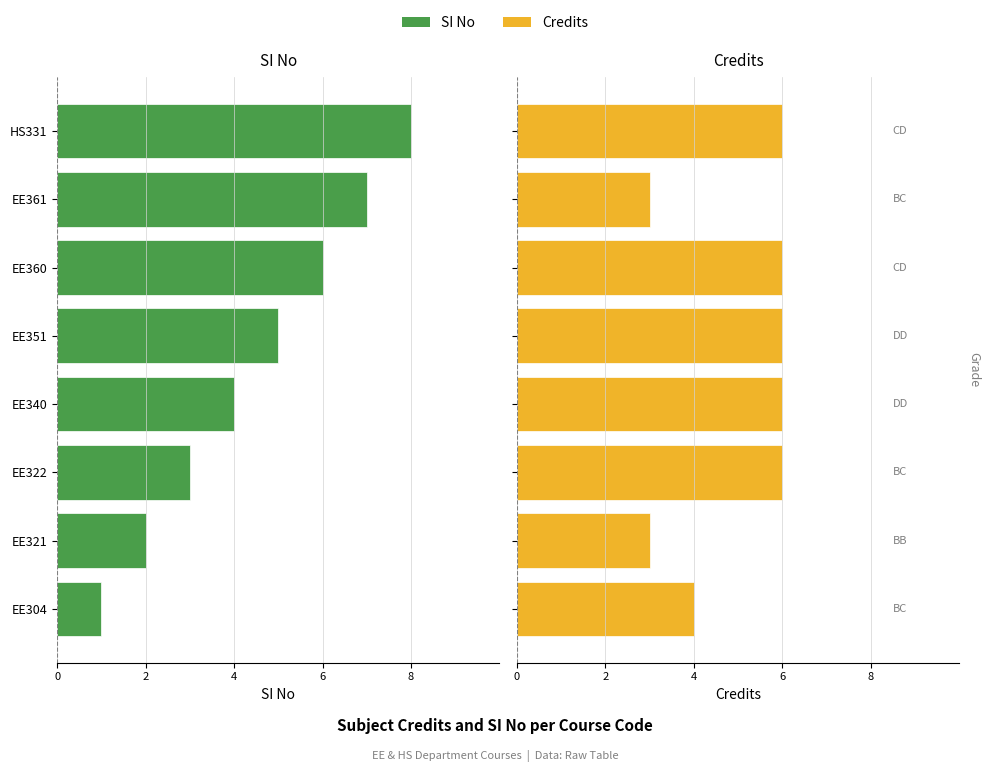

What are all the series names shown in the legend?

SI No, Credits